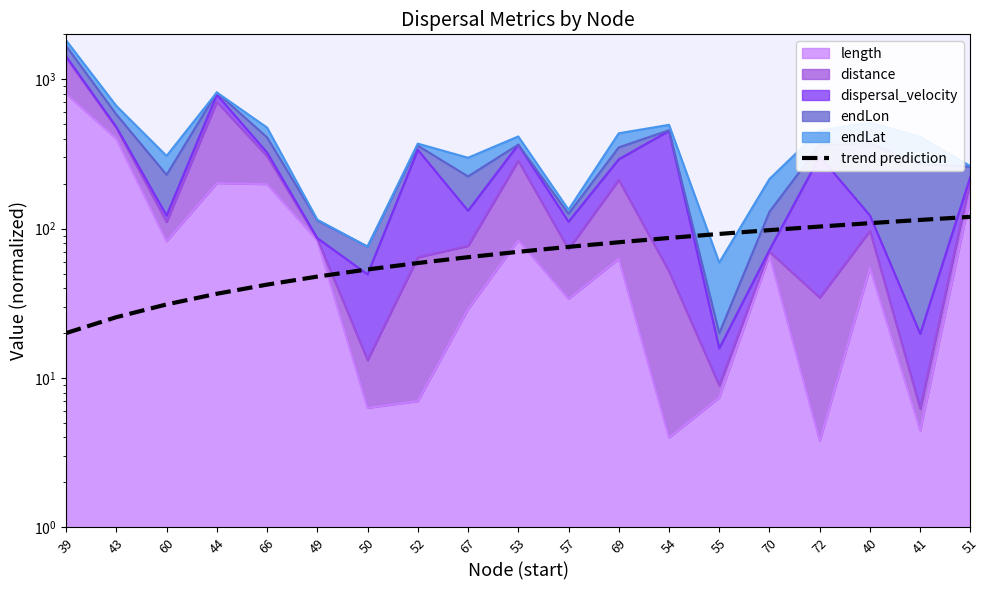

What is the label of the 19th point from the left?

51